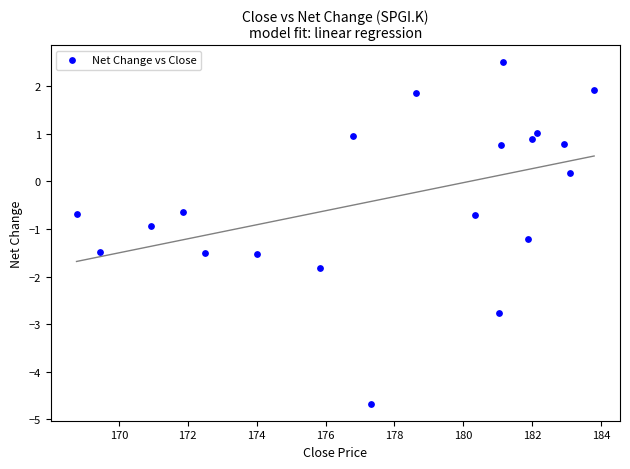

What is the range of X values (max minus min)?

15.0